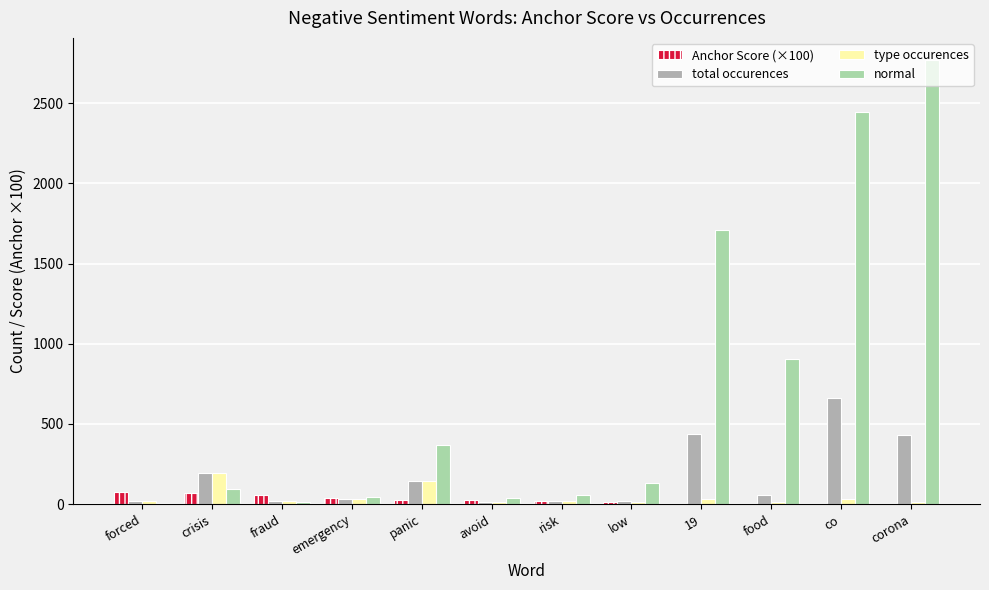

How many categories are shown in the chart?

12